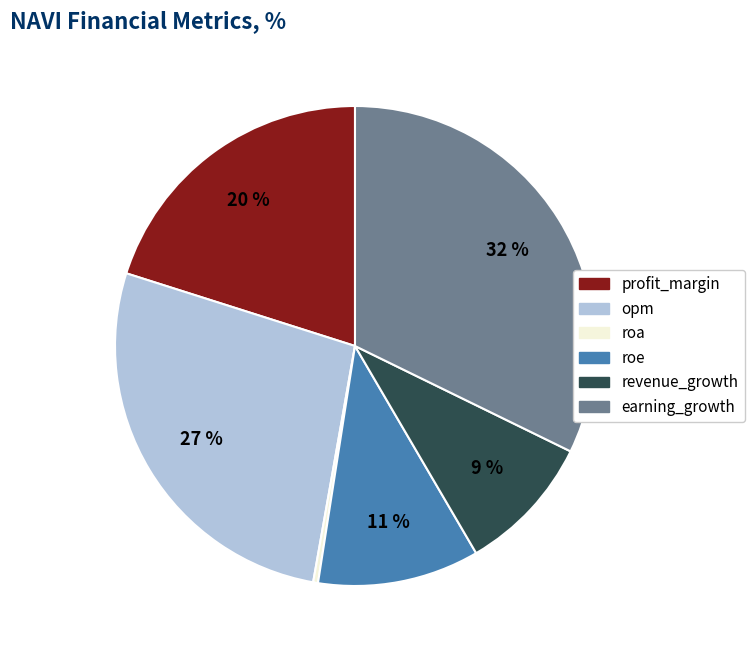

Which slice is the largest?

earning_growth